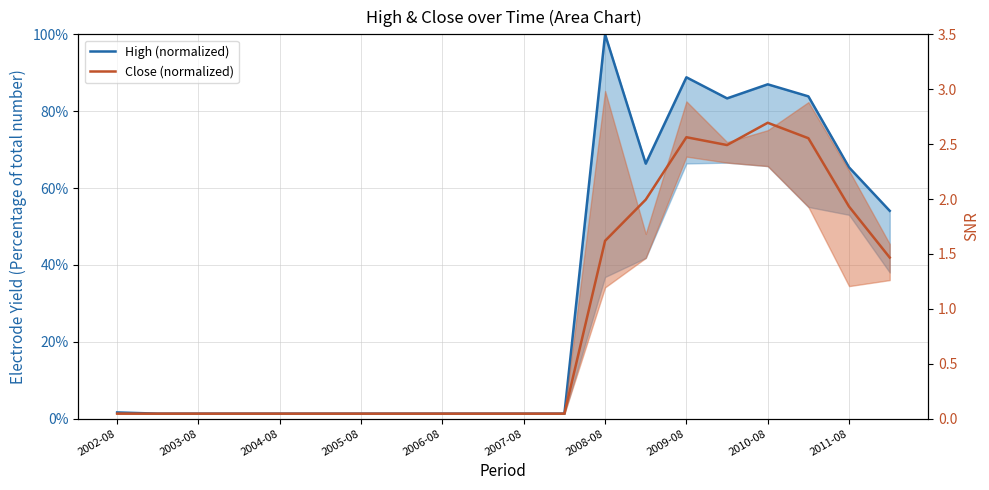

True or false: Close (normalized) and High (normalized) cross at least once.

False